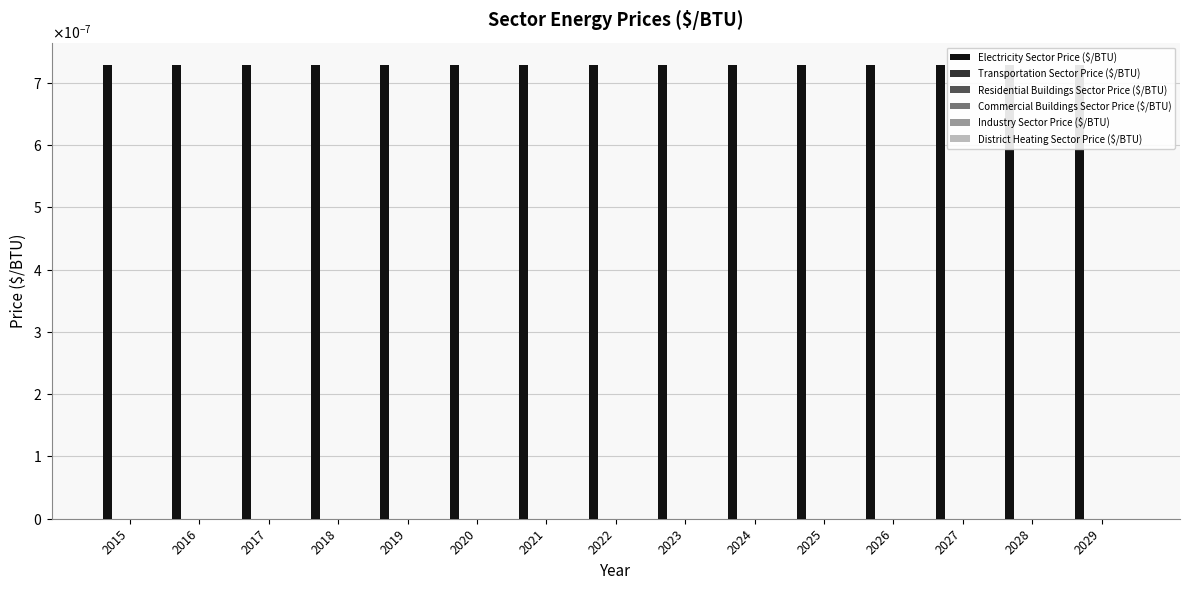

Which series has the largest range (max minus min)?

Electricity Sector Price ($/BTU)